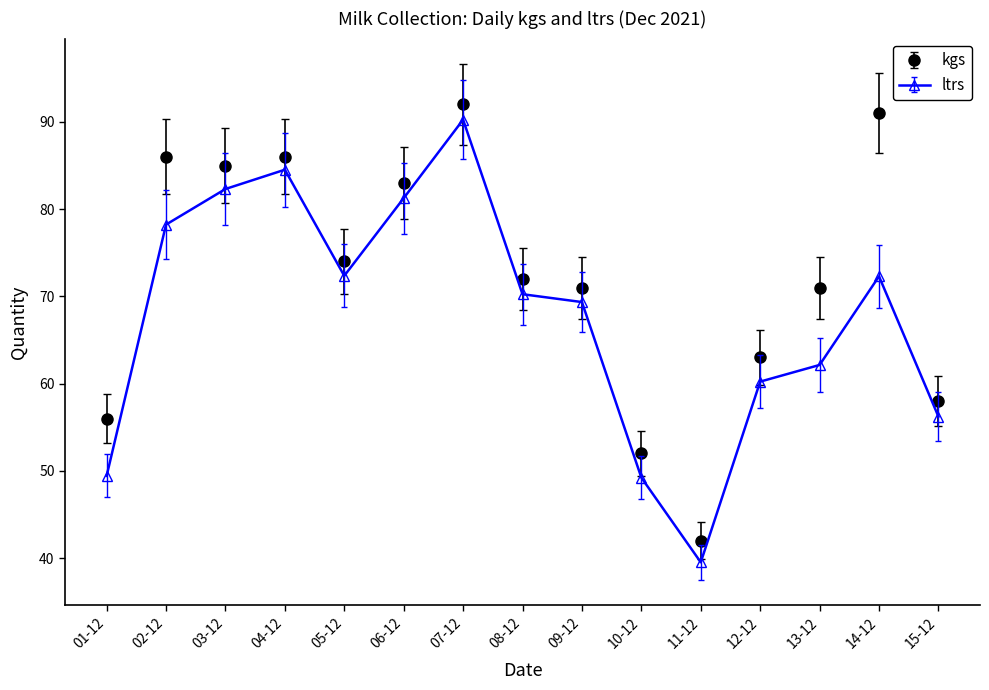

Is the value of ltrs at 01-12 greater than the value of kgs at 04-12?

No